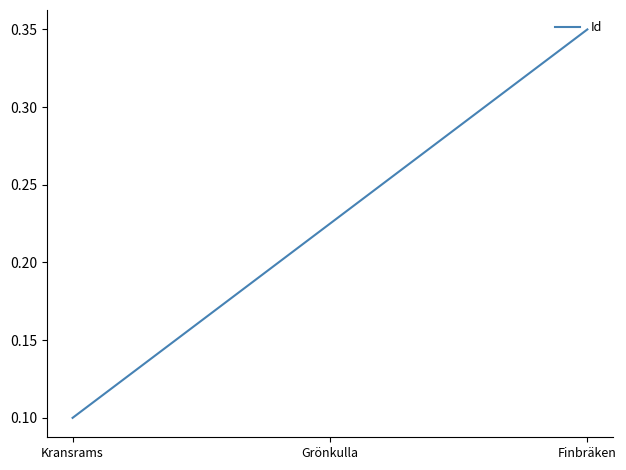

Between Finbräken and Kransrams, which is larger?

Finbräken